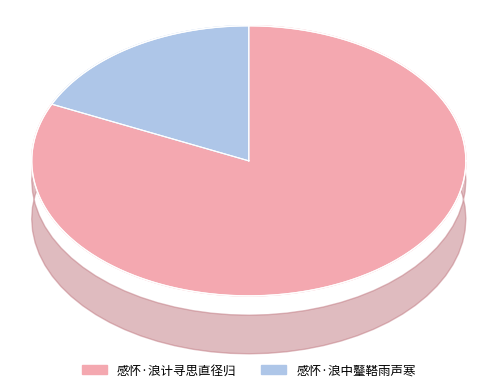

Does 感怀·浪计寻思直径归 account for over 50% of the chart?

Yes